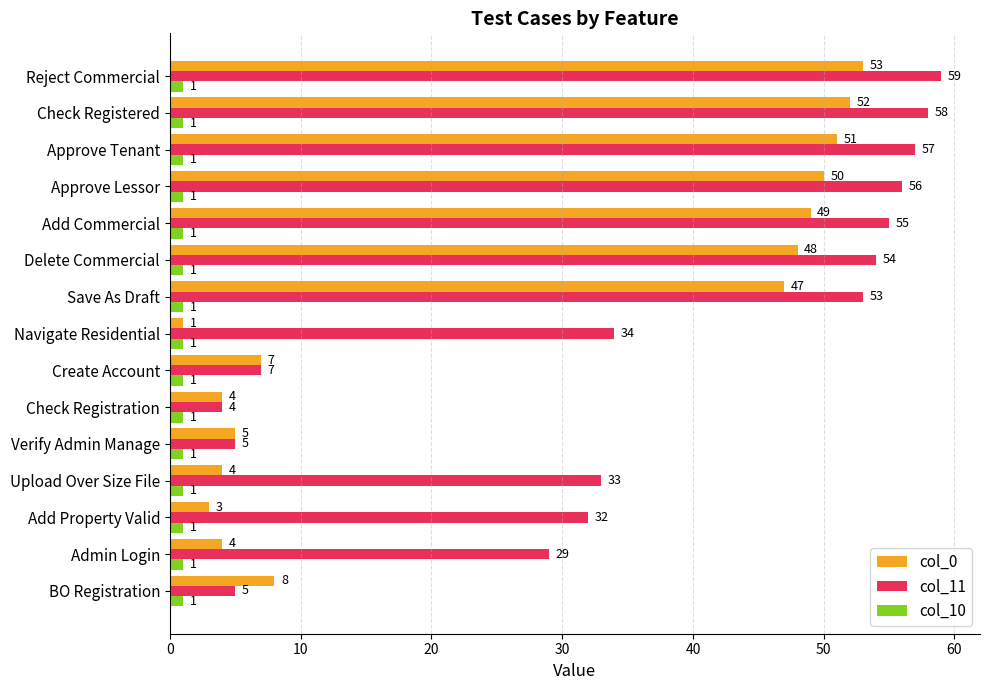

How many data points in col_11 are less than 34?

7